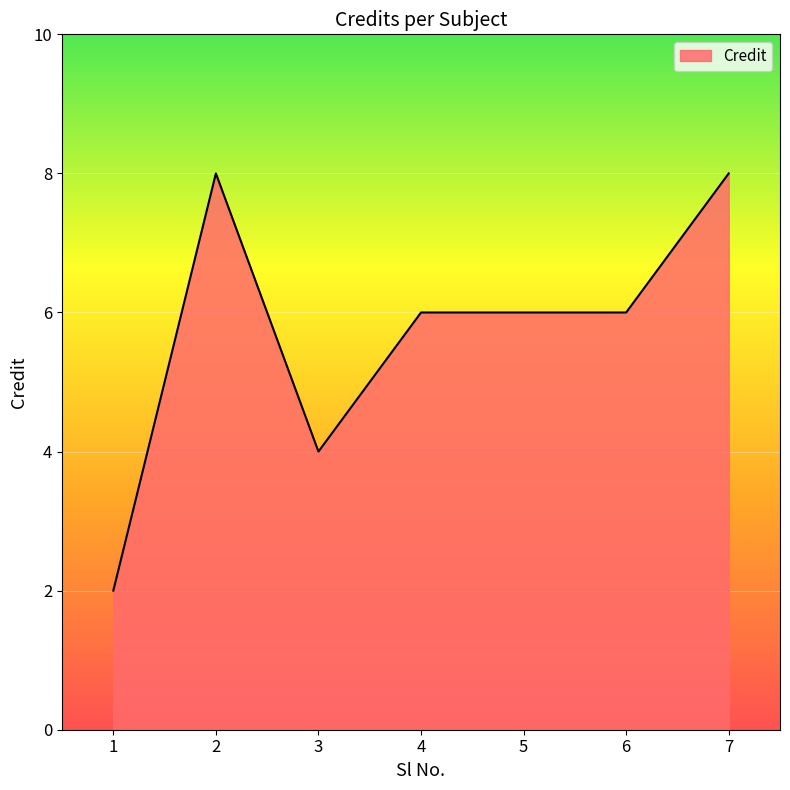

What is the difference between the second highest and minimum values?

6